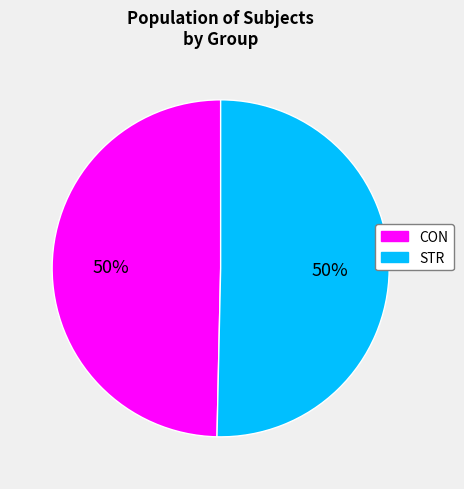

Do STR and CON together represent more than half of the pie?

Yes